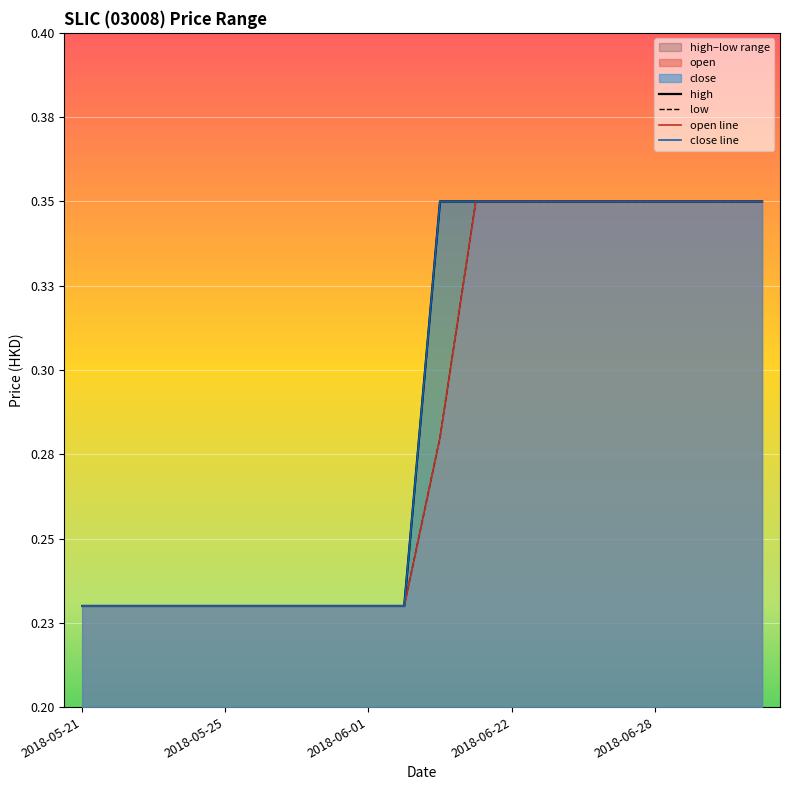

Which has a higher value, 13 or 7?

13